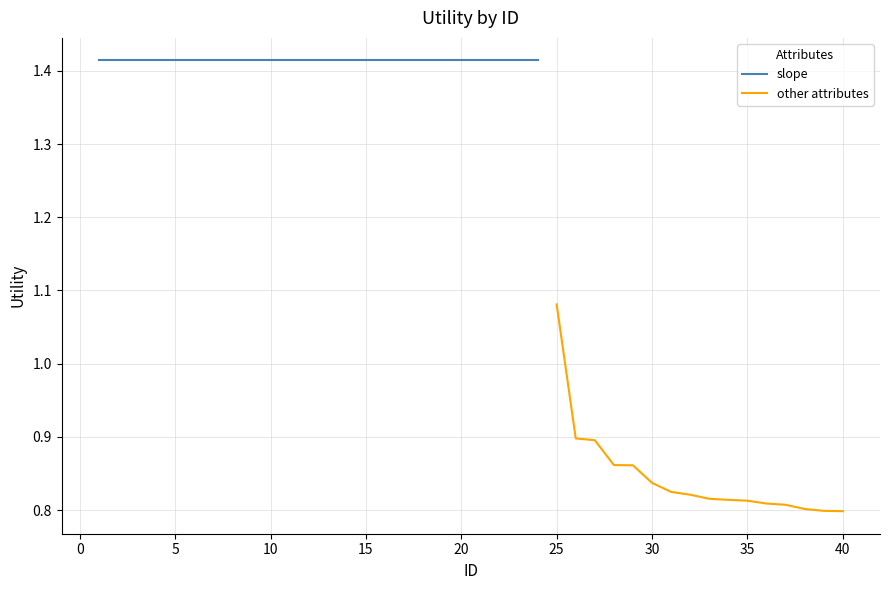

Count the values in the range 0 to 1.

15